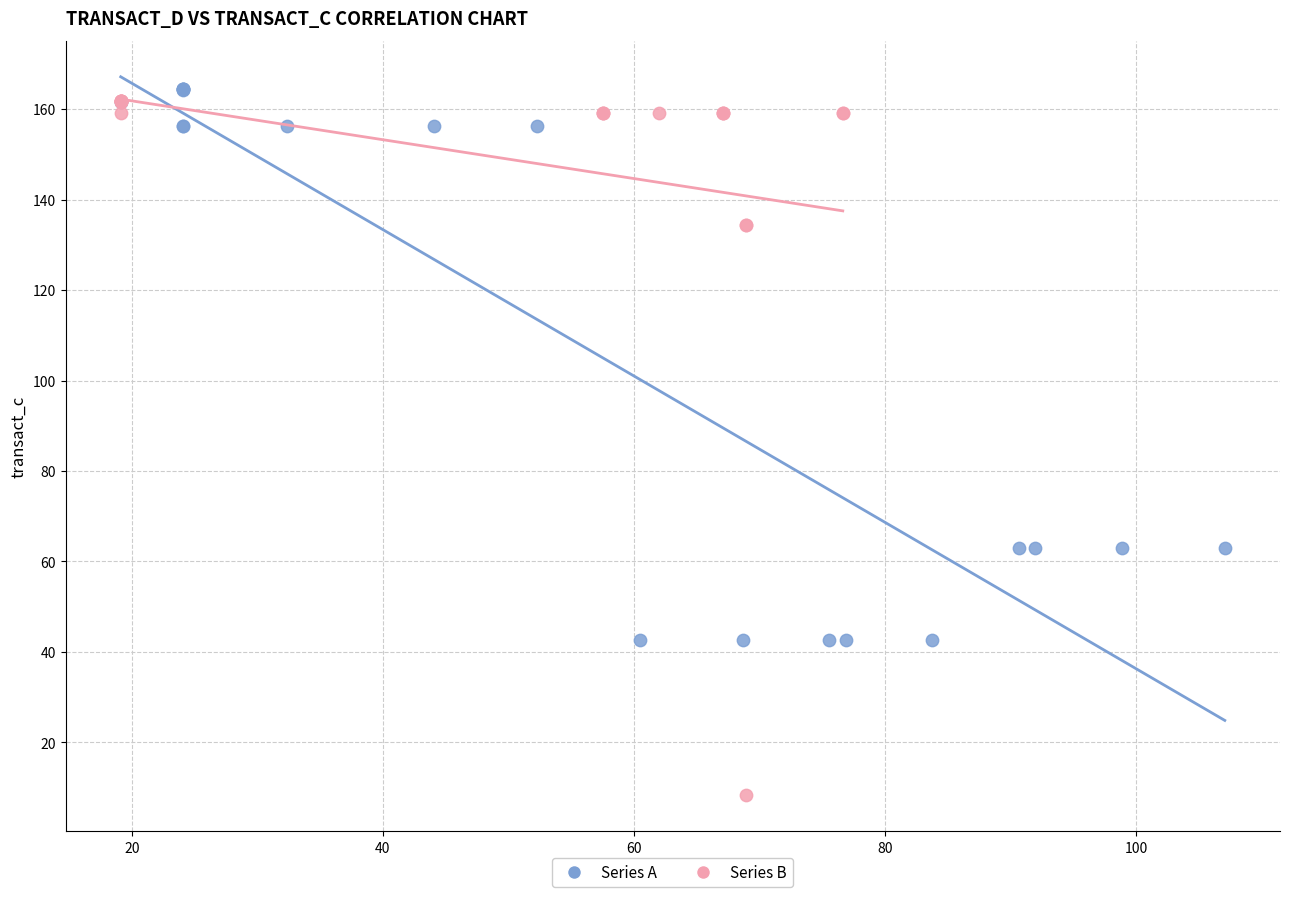

Which series reaches the minimum Y coordinate?

Series B